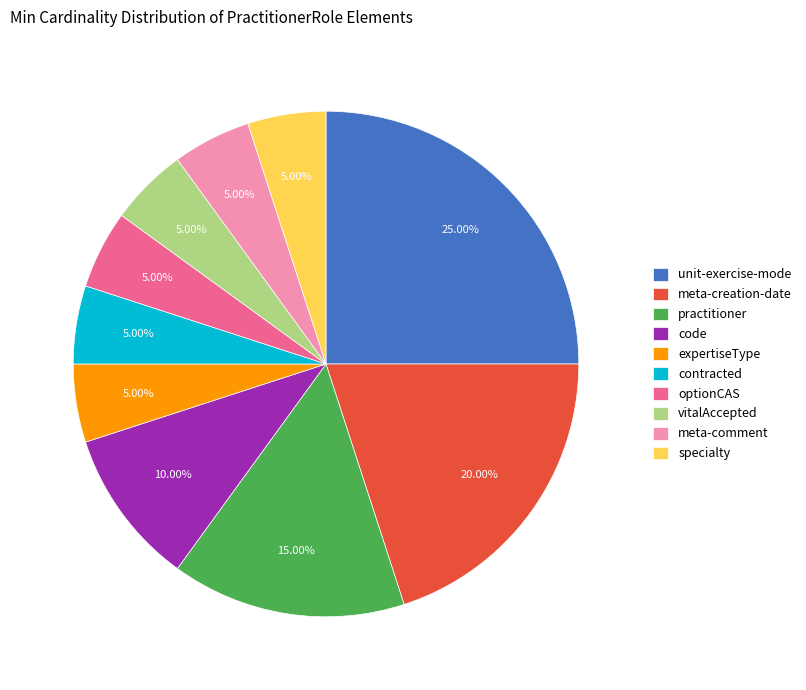

Combined, do specialty and meta-creation-date account for over 50%?

No